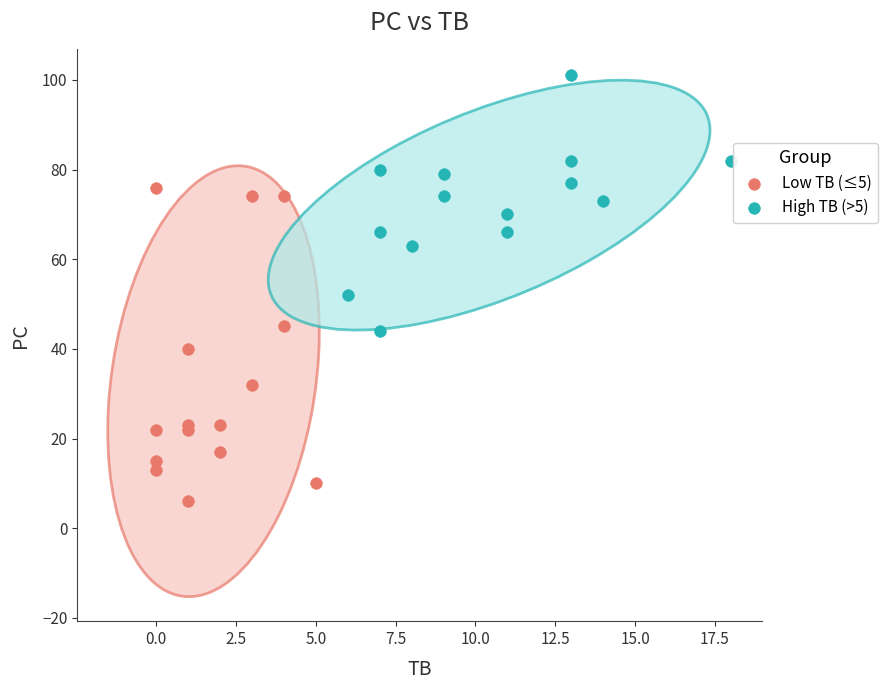

Which series has the widest spread of Y values?

Low TB (≤5)